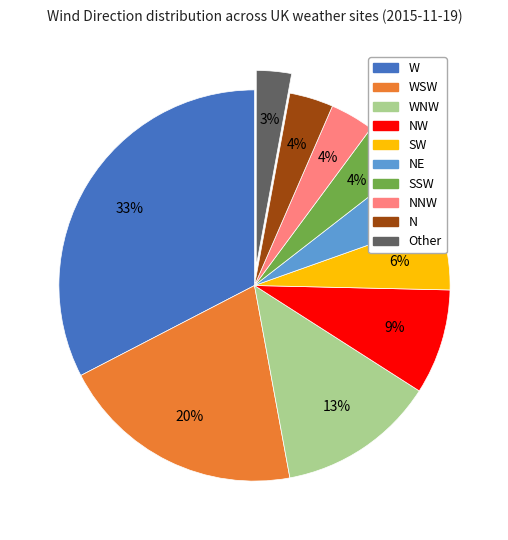

To the nearest percent, what is the difference between the largest and smallest slice percentages?

30%